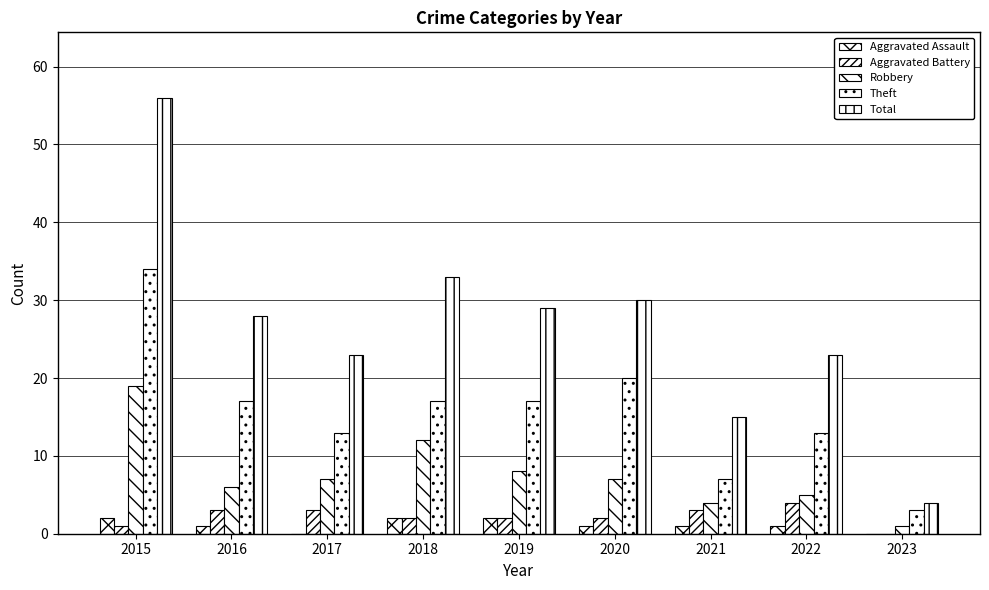

How many Aggravated Assault values are between 1 and 2?

7